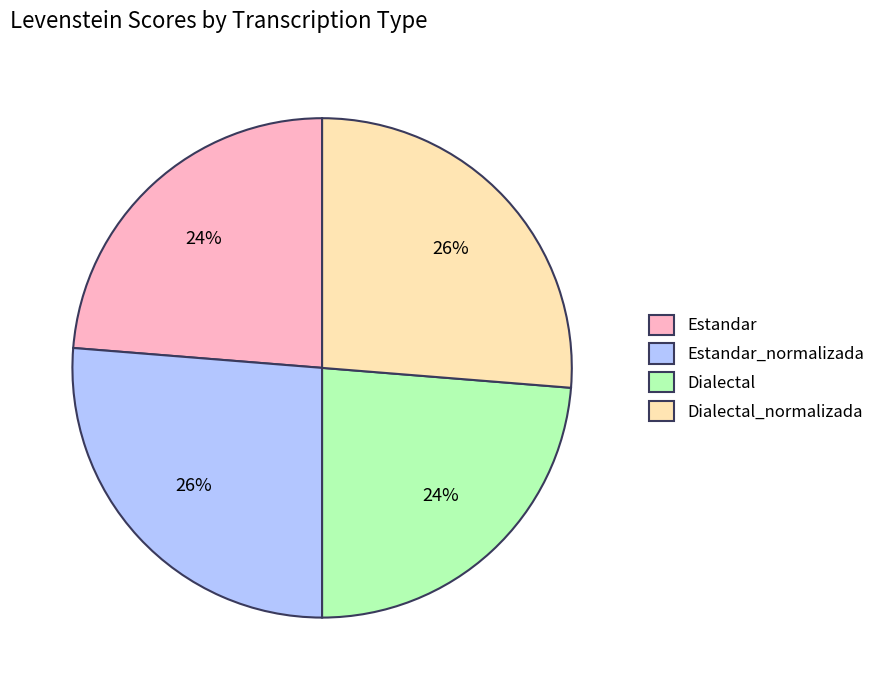

What percentage is the Dialectal_normalizada slice, to the nearest percent?

26%